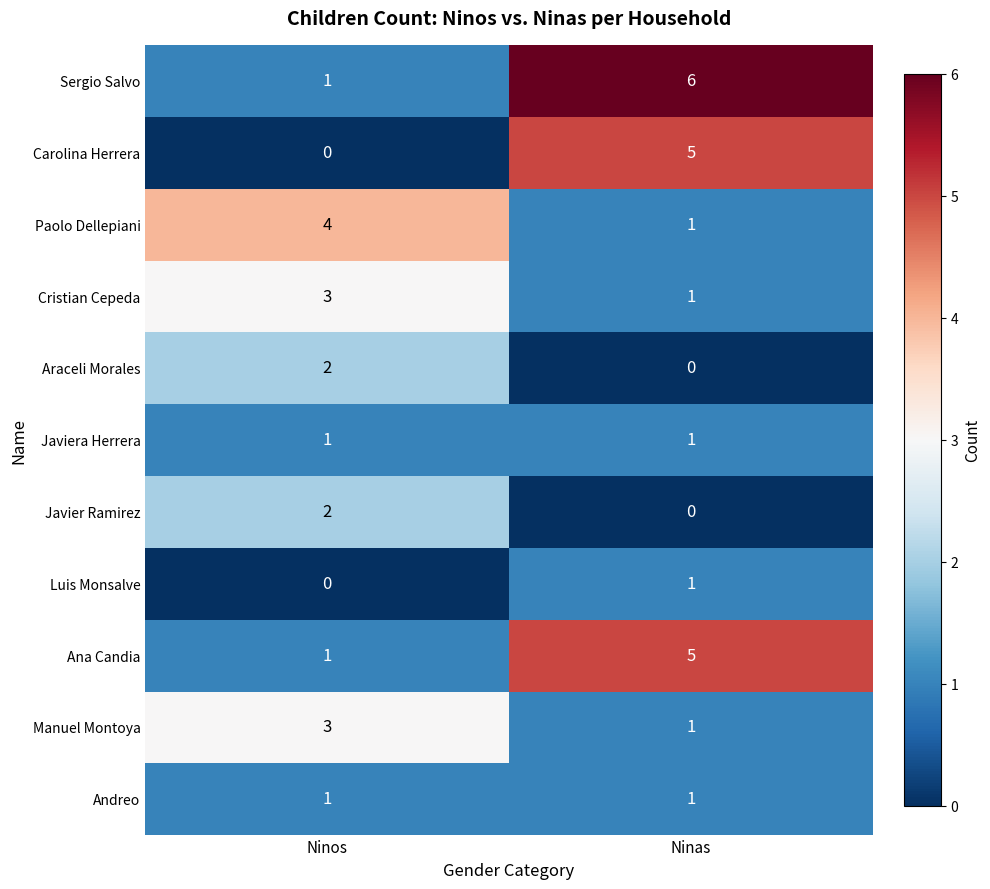

How many series are shown in this chart?

11